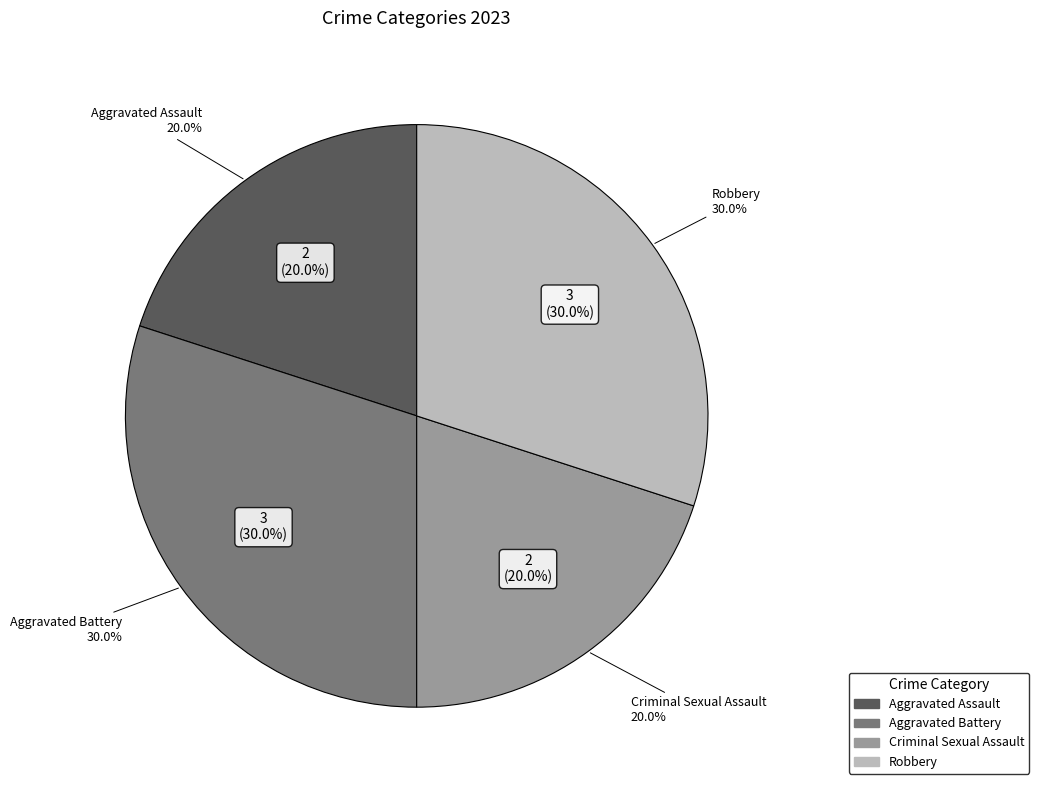

How many slices are in this pie chart?

4